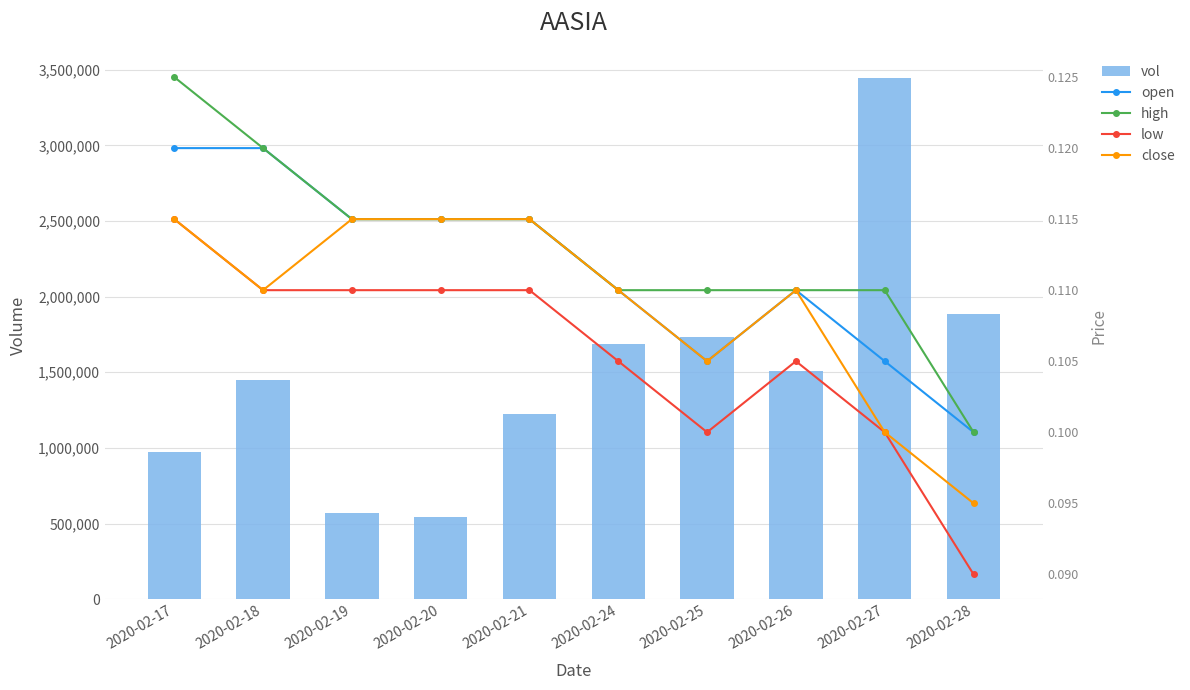

What is the sum of all high values?

1.1